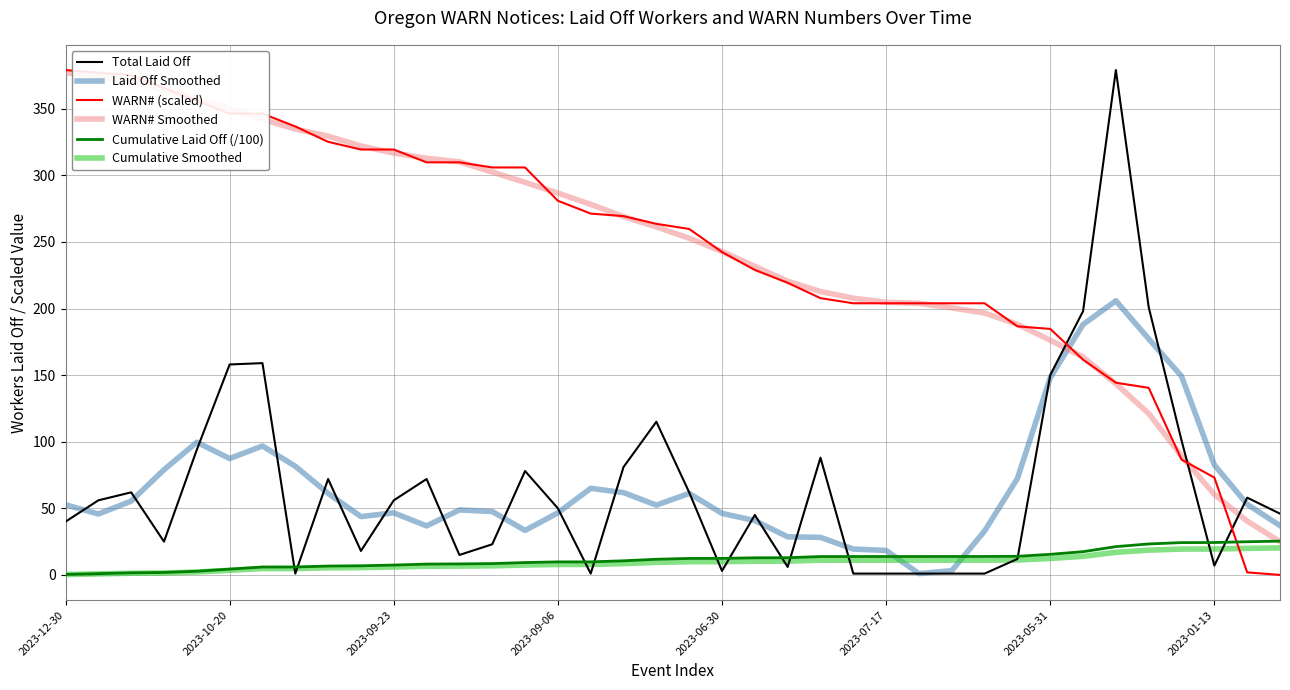

How many times do Laid Off Smoothed and Cumulative Smoothed cross each other?

2